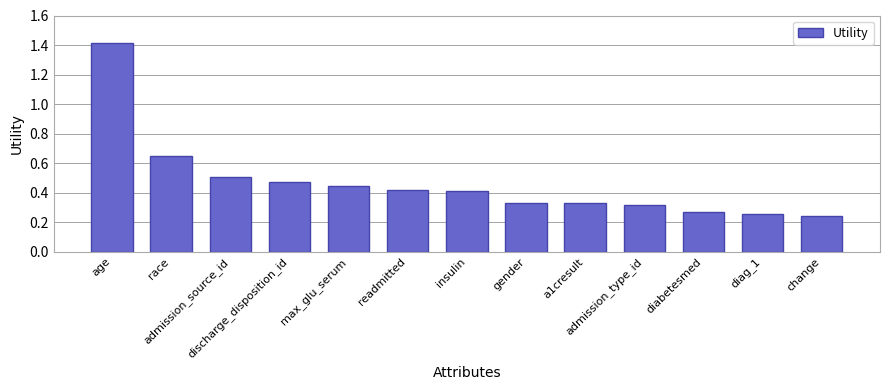

What is the difference between the maximum and second lowest values?

1.2